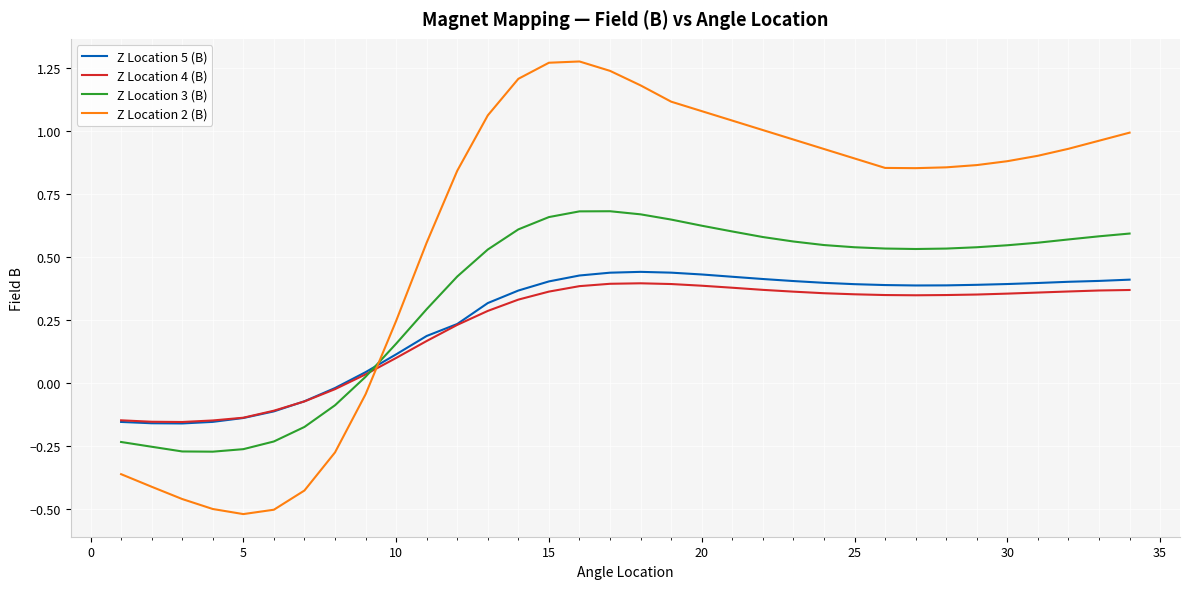

The value of Z Location 4 (B) at 25 is 0.5. True or false?

False